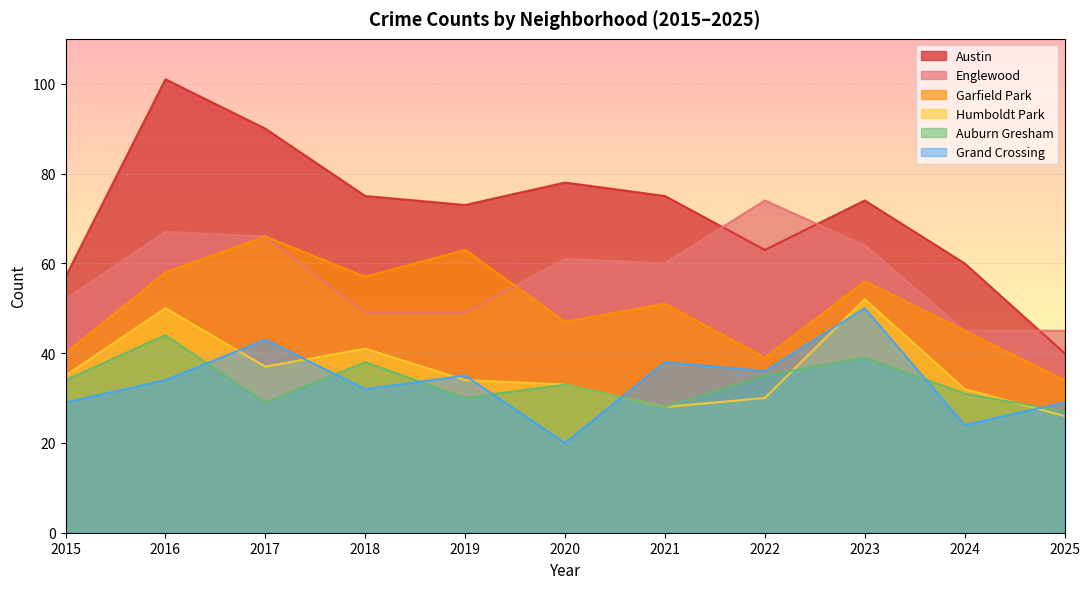

Which series has the largest total across all categories?

Austin